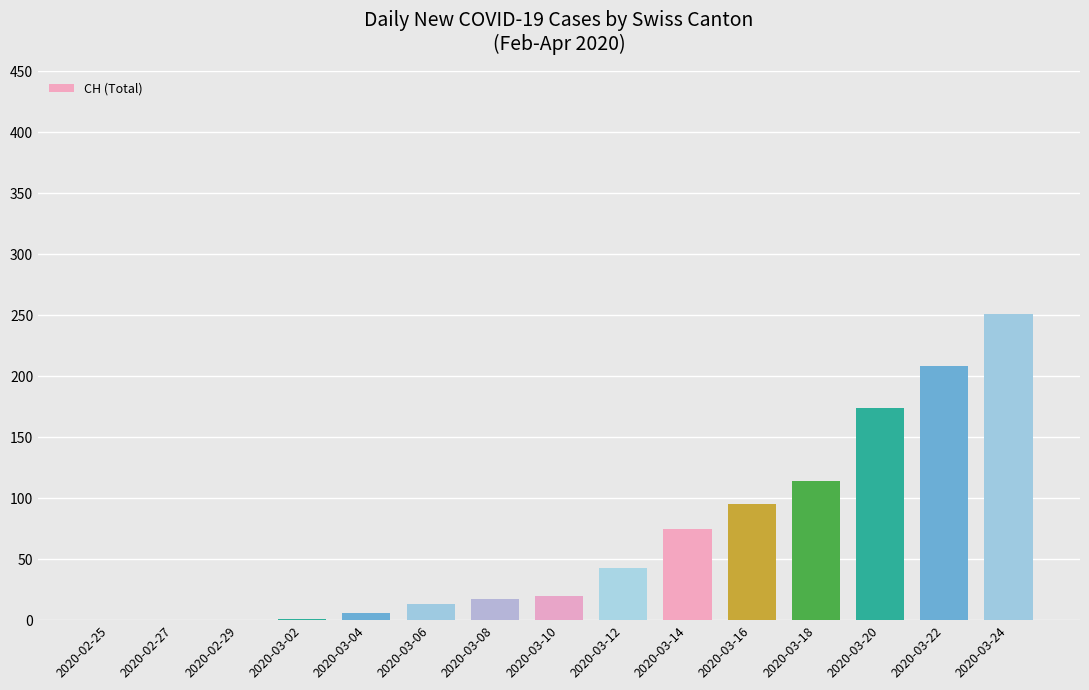

The value at 2020-02-29 is -99. True or false?

False